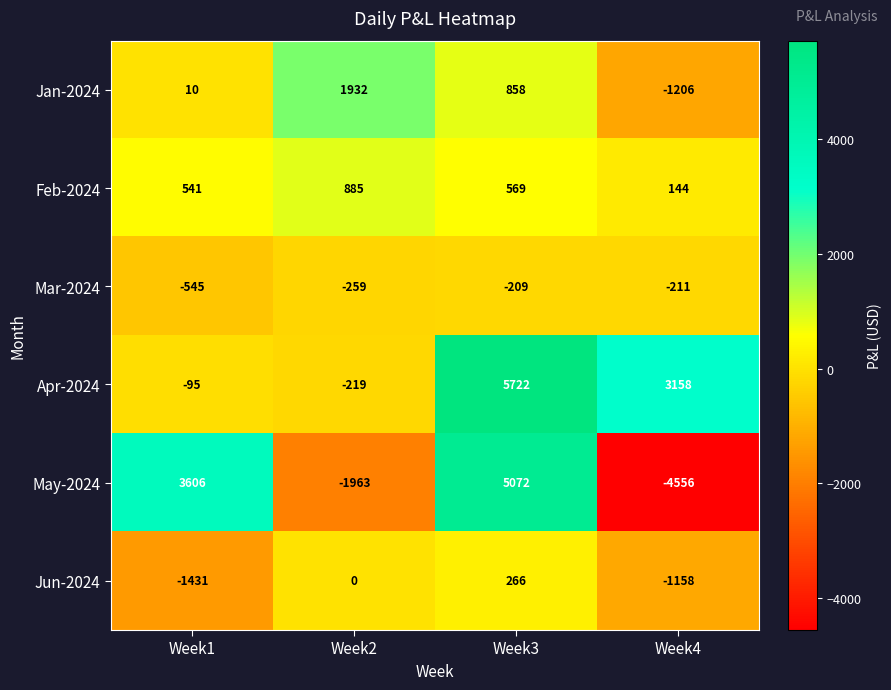

What is the sum of all Jun-2024 values?

-2323